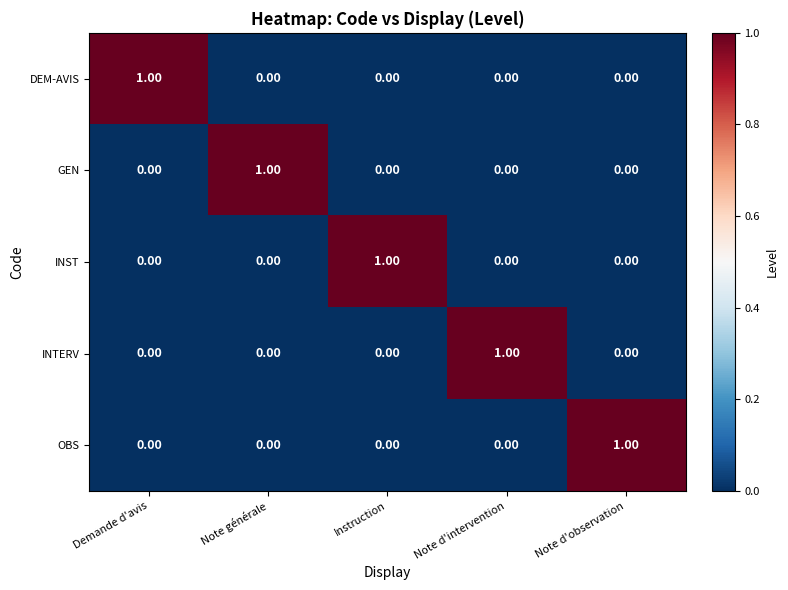

Which category has the highest value in the INST series?

Instruction